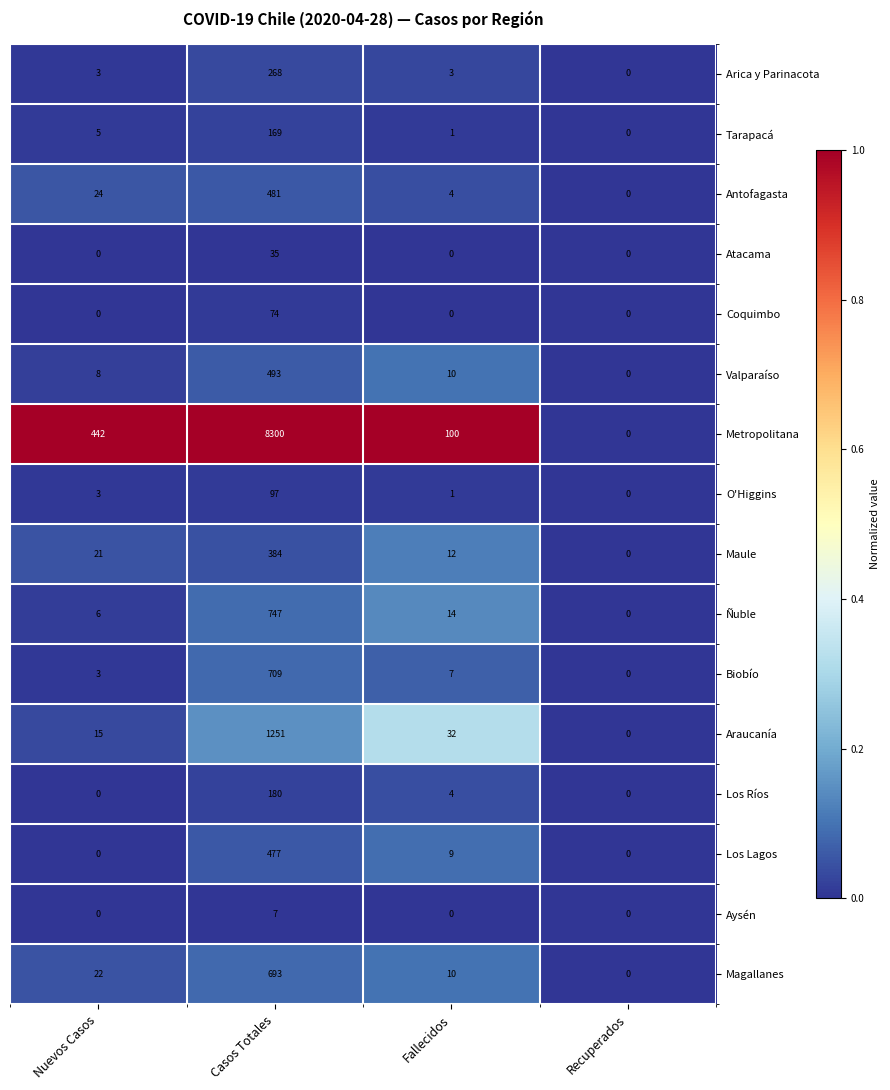

What is the maximum value for Metropolitana?

8300